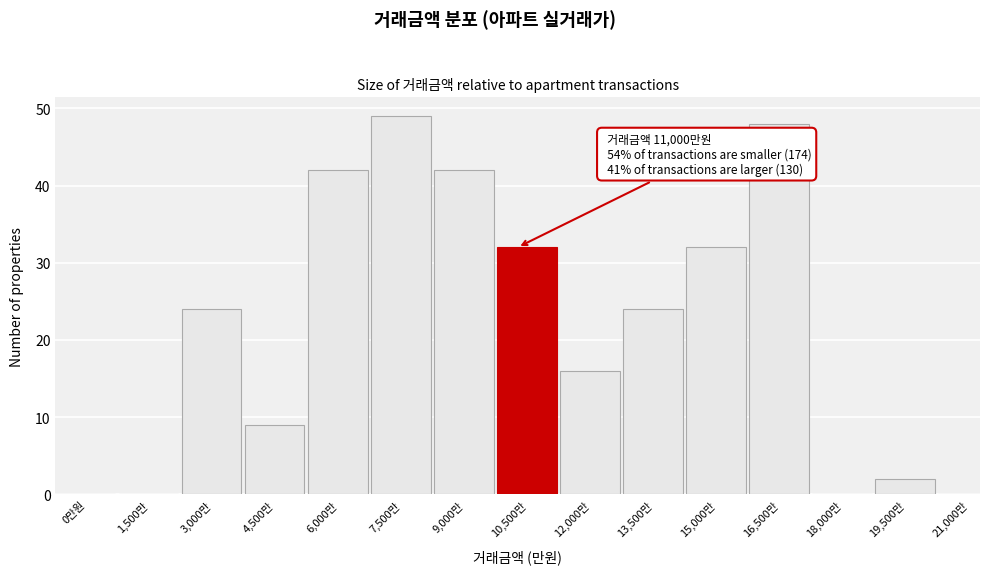

The chart shows a value of 23 at 12,000만. True or false?

False